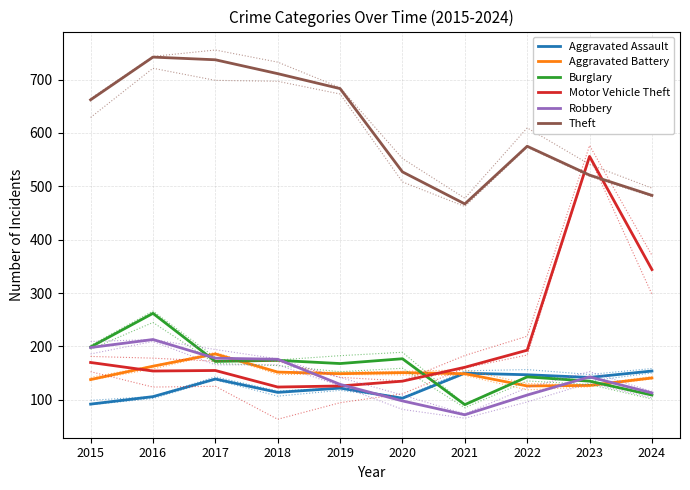

Between which two adjacent categories do Burglary and Aggravated Battery first intersect?

2016 and 2017